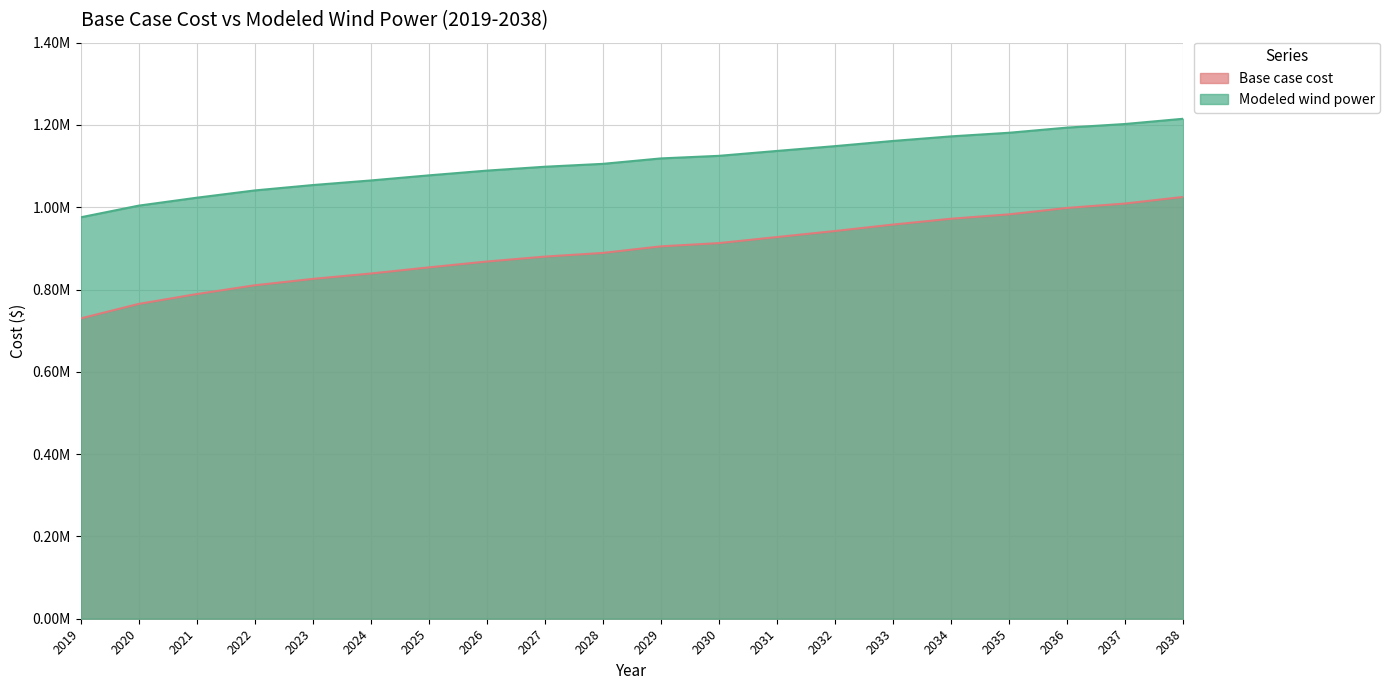

At which label does Base case cost first exceed 904992?

2029